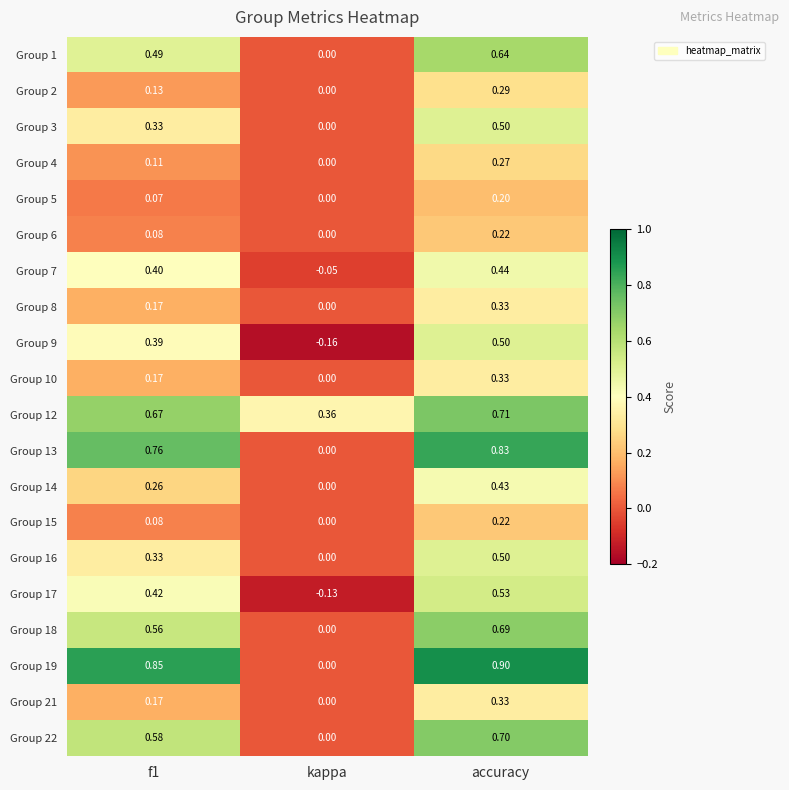

At which category does the chart reach its minimum across all series?

kappa